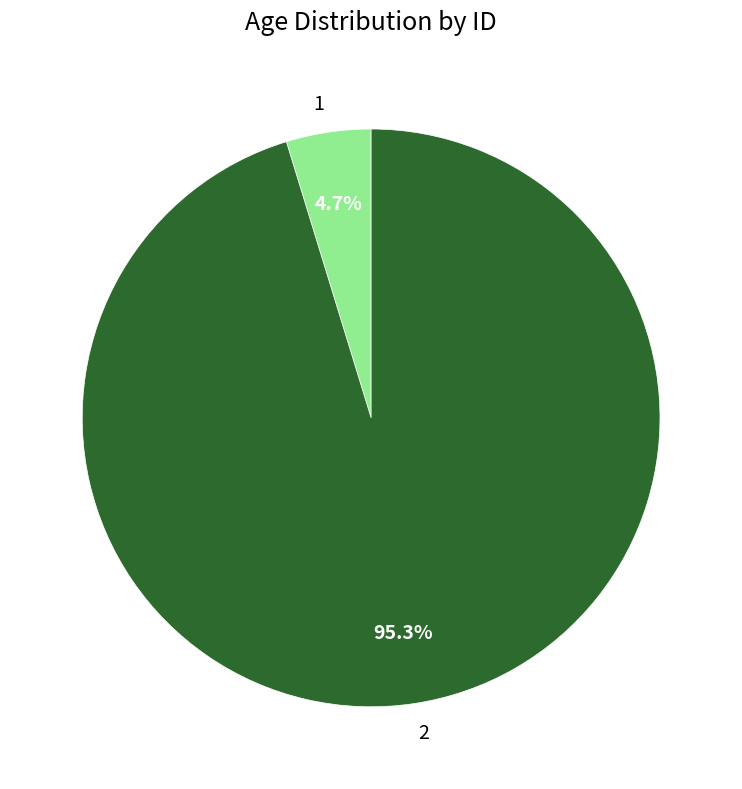

Which slice is the largest?

2